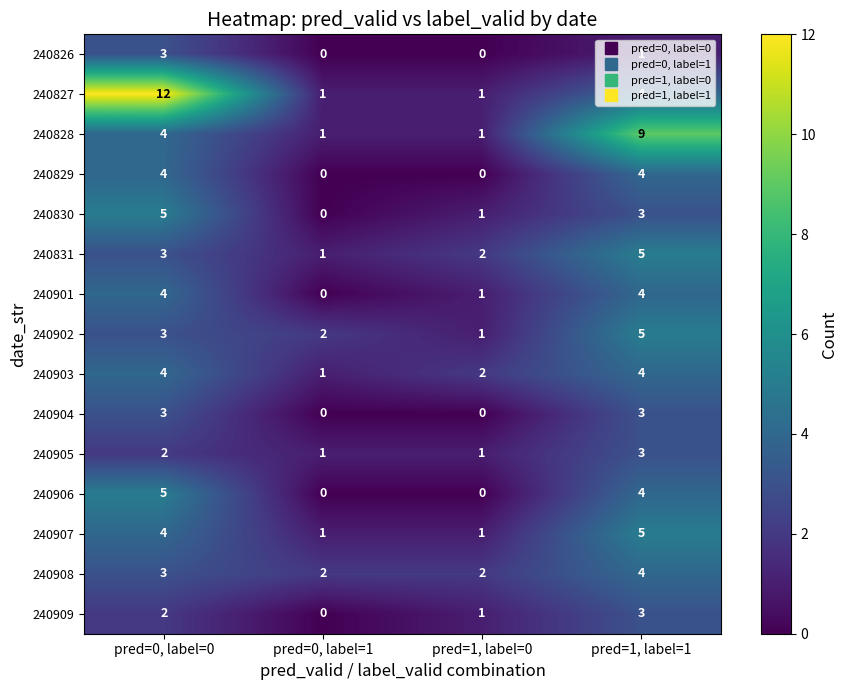

The 240828 series shows 2 at pred=0, label=0. True or false?

False